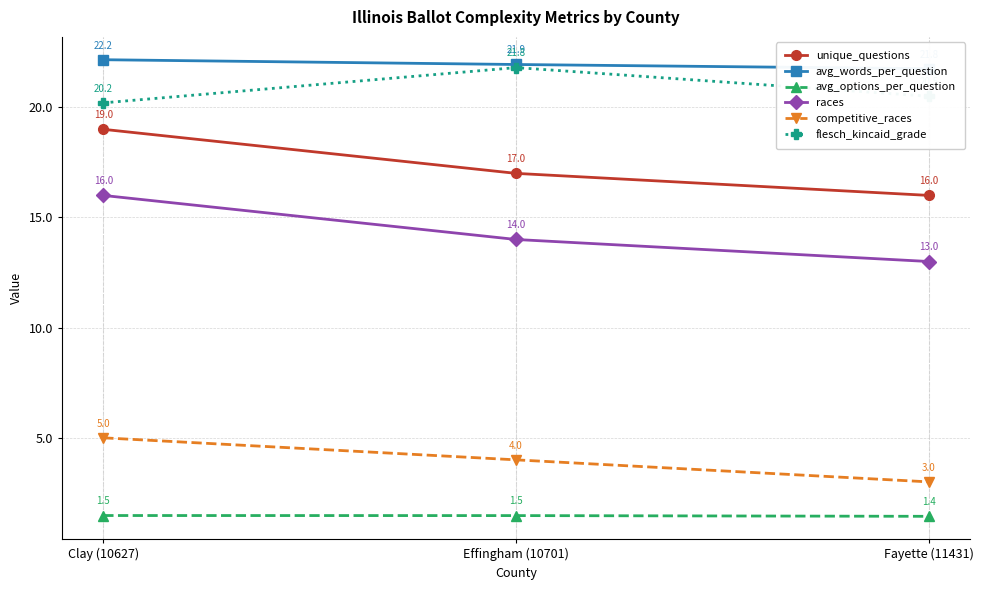

At which label is races closest to 14?

Effingham (10701)